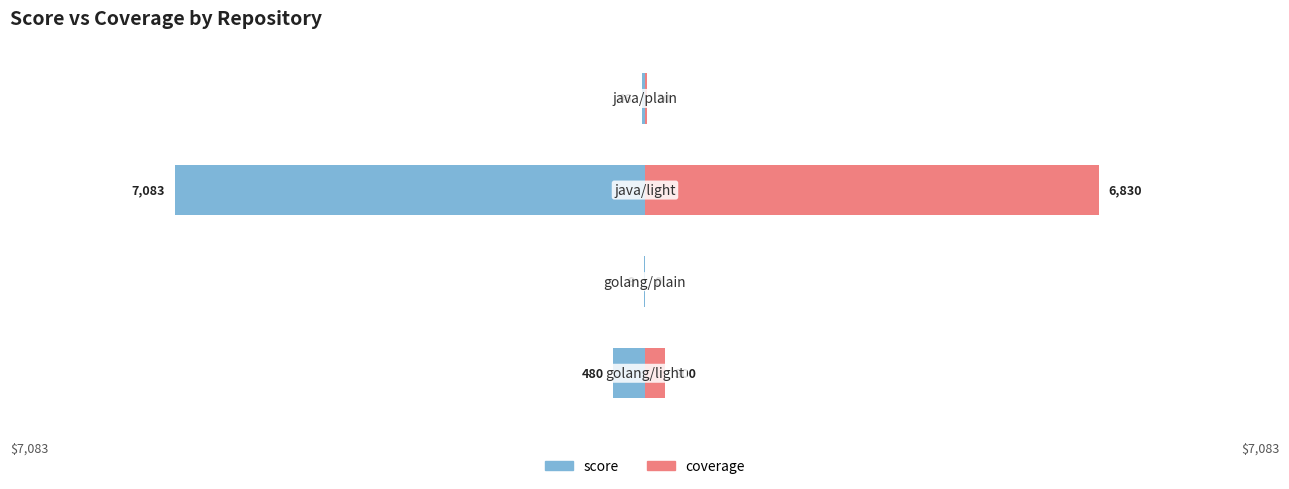

What is the spread (max minus min) of values at 2?

13913